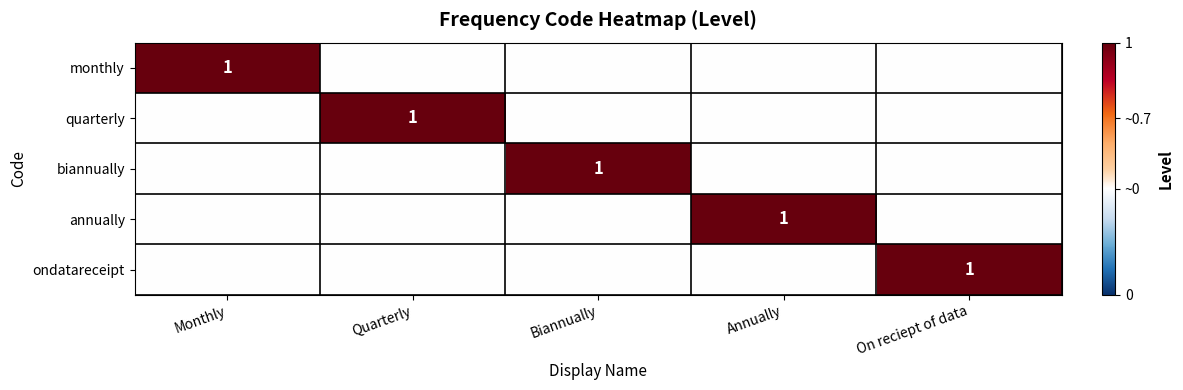

How many annually values are between 0 and 1?

5